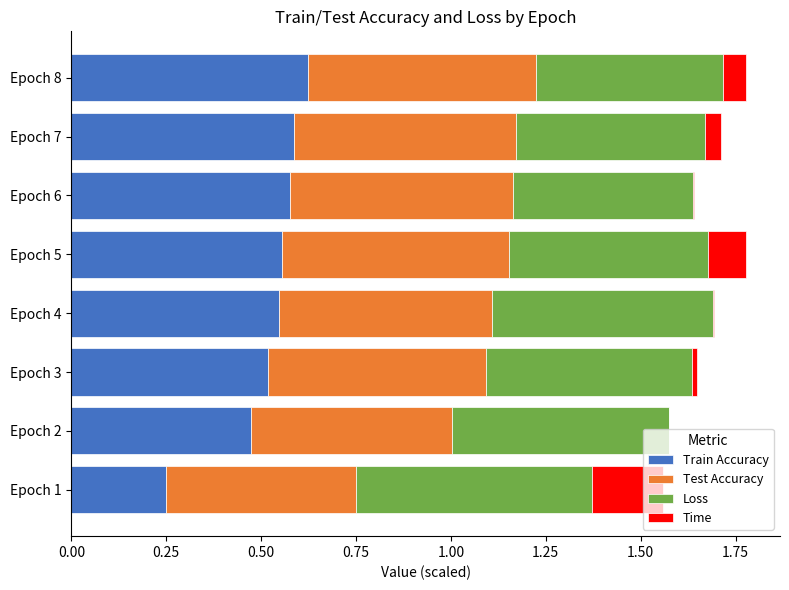

True or false: Train Accuracy has a value of 0.5 at Epoch 2.

True